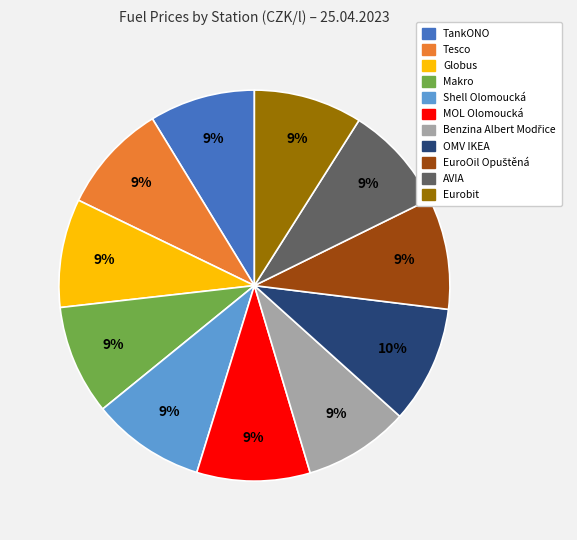

Is the sum of Tesco and Globus greater than half?

No